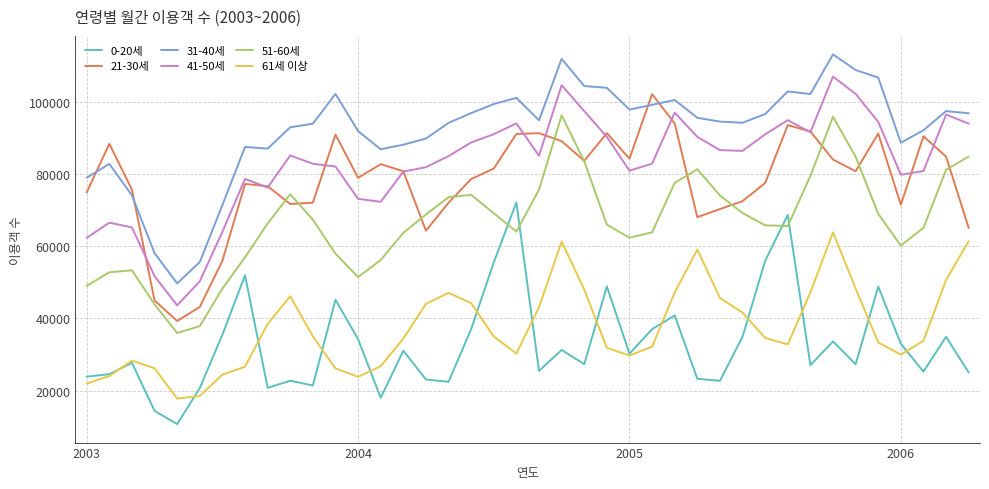

What are all the series names shown in the legend?

0-20세, 21-30세, 31-40세, 41-50세, 51-60세, 61세 이상